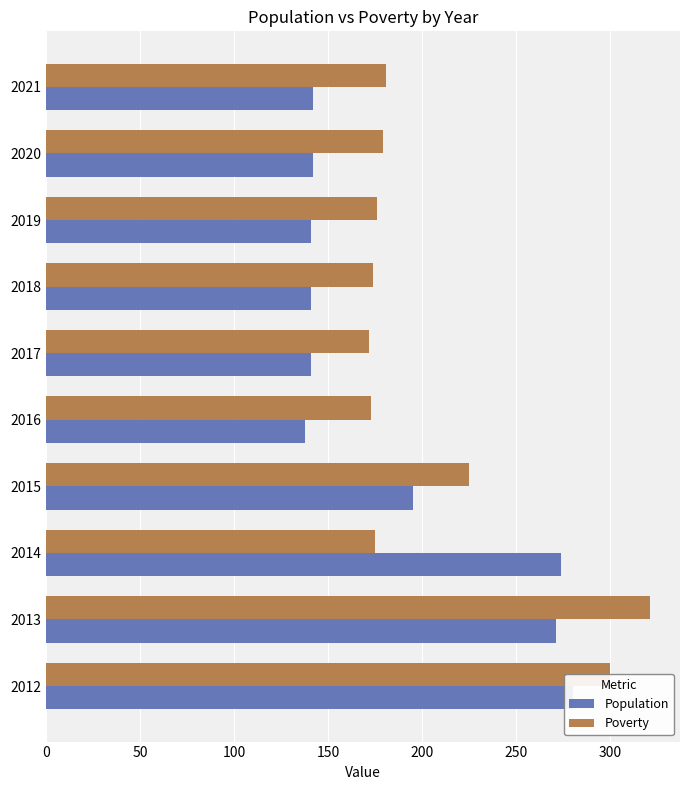

The value of Poverty at 2018 is 103. True or false?

False